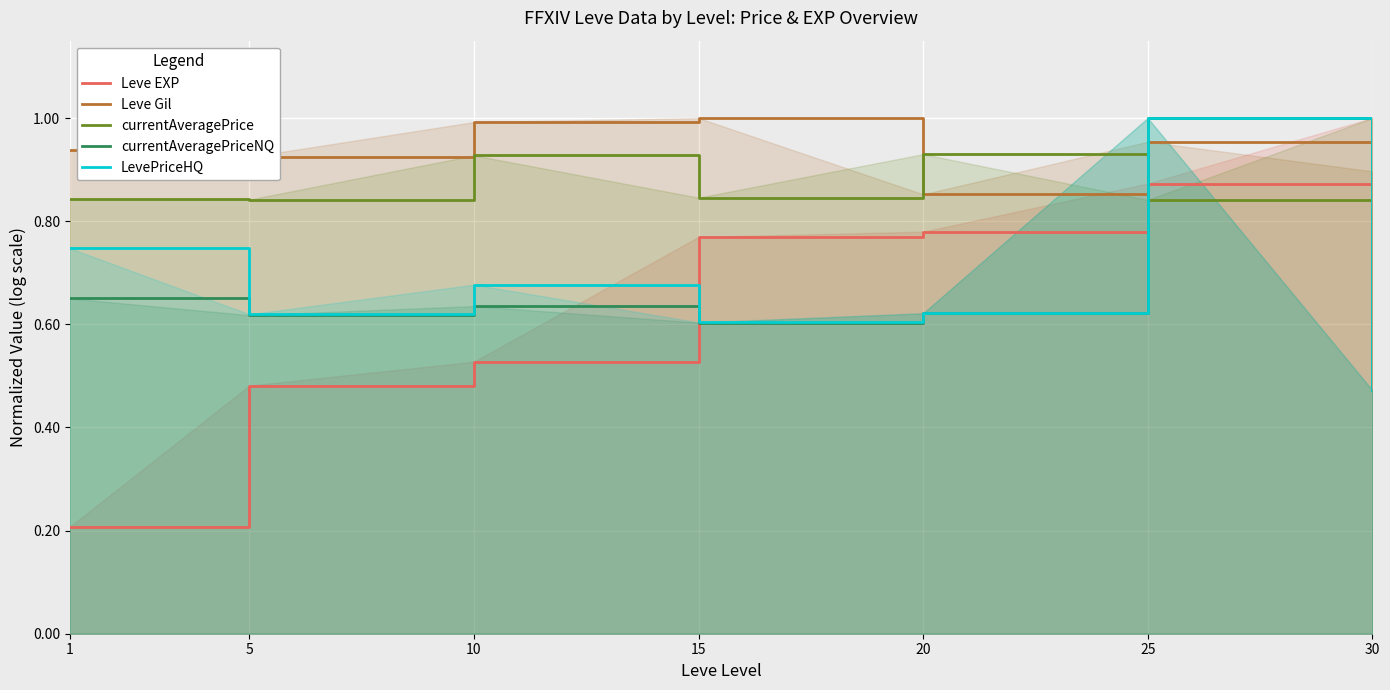

At which category is the sum across all series the highest?

25